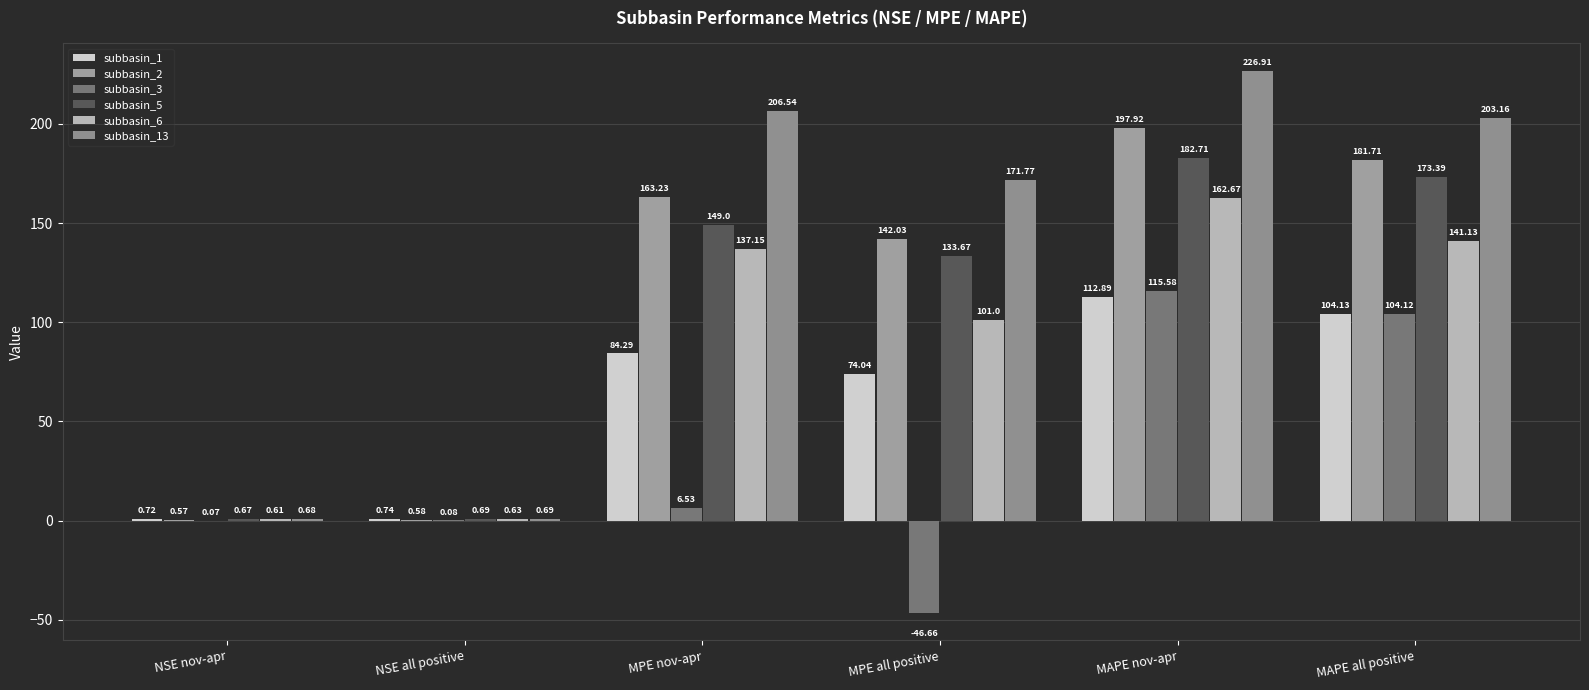

Are the bars grouped side by side (vs. stacked)?

Yes